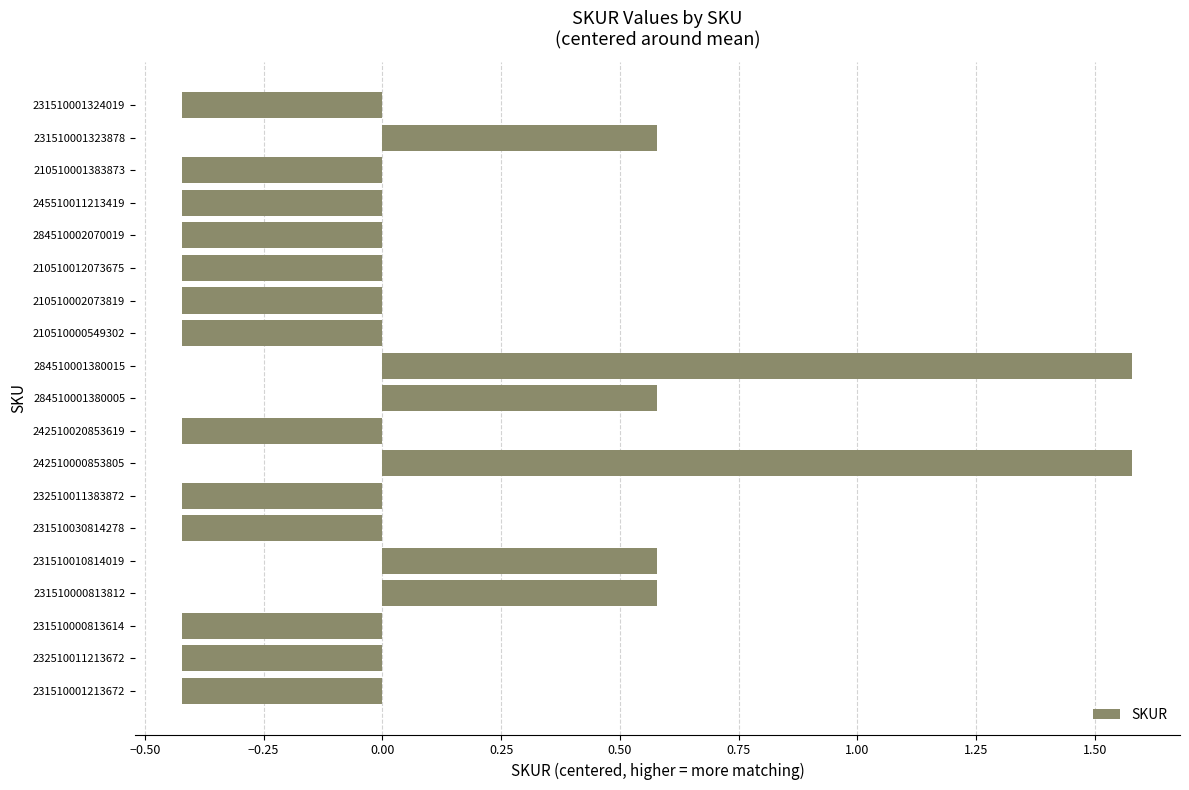

What is the greatest value displayed?

1.6